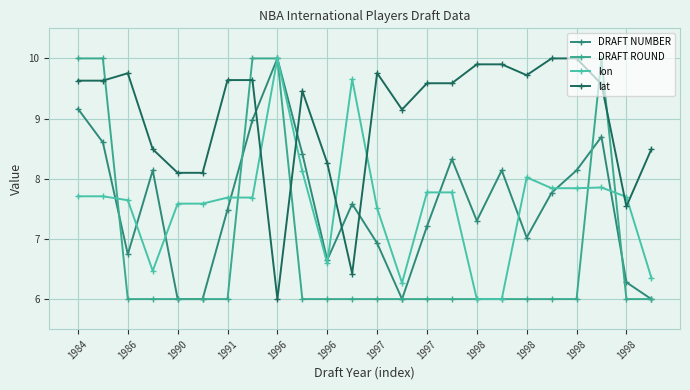

How many interior local valleys does the lon series have?

3